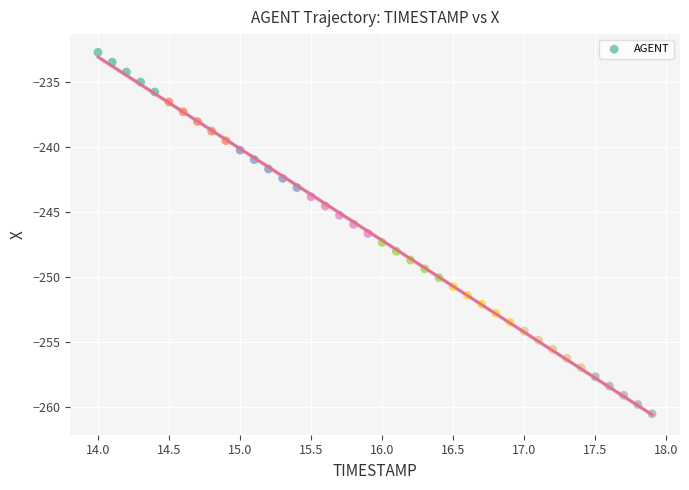

What is the range of X values (max minus min)?

3.9